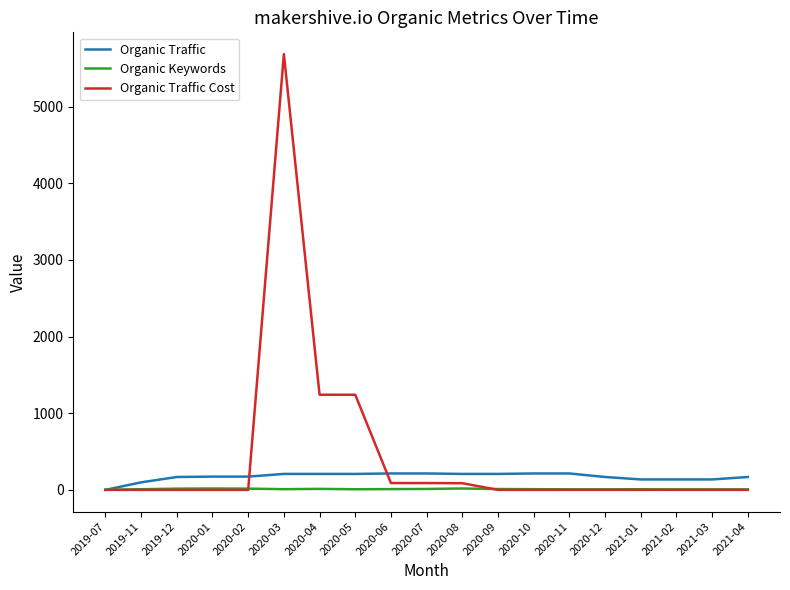

What is the maximum value shown in the chart?

5684